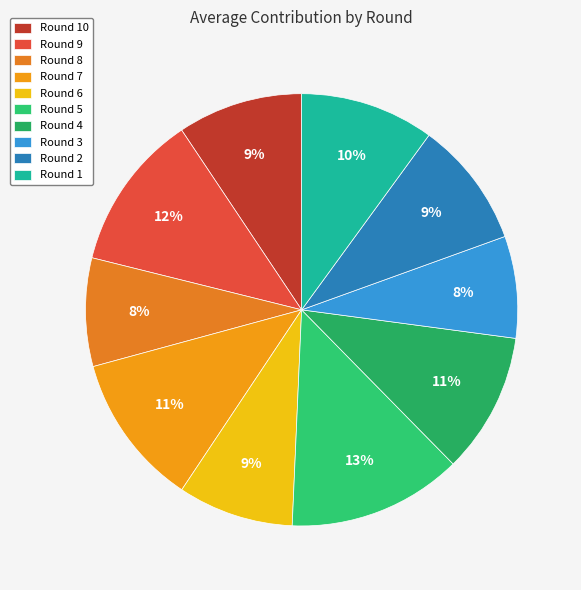

What percentage is the Round 10 slice, to the nearest percent?

9%